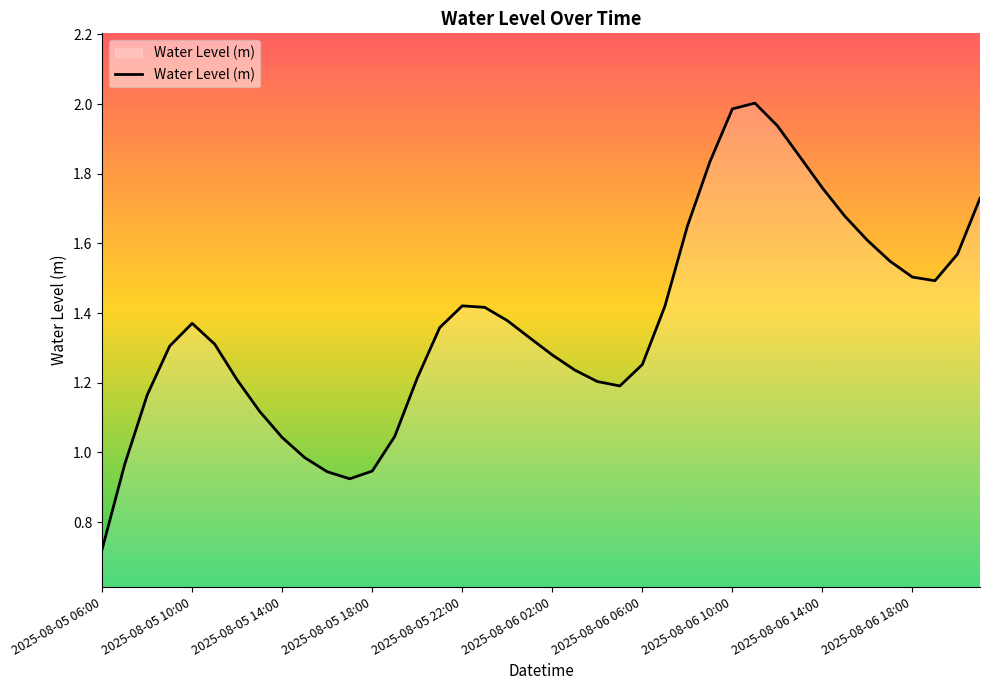

What is the maximum value shown in the chart?

2.0